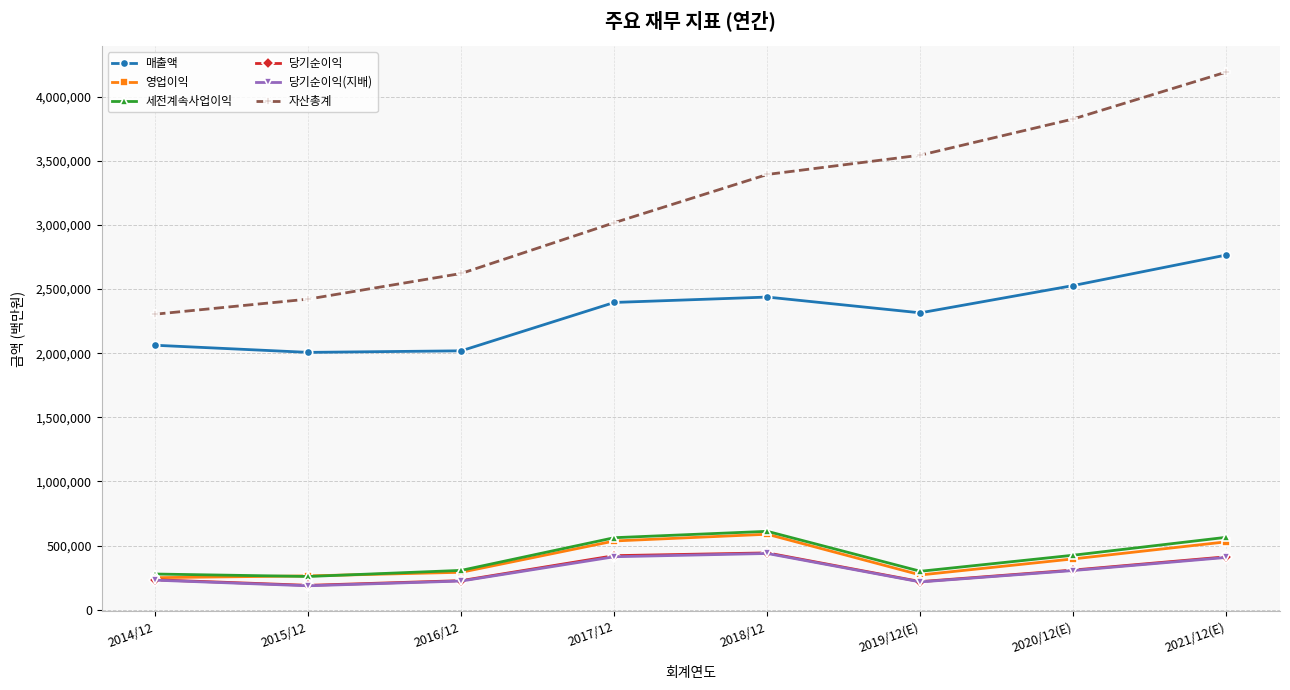

What is the average value of the 세전계속사업이익 series?

413724